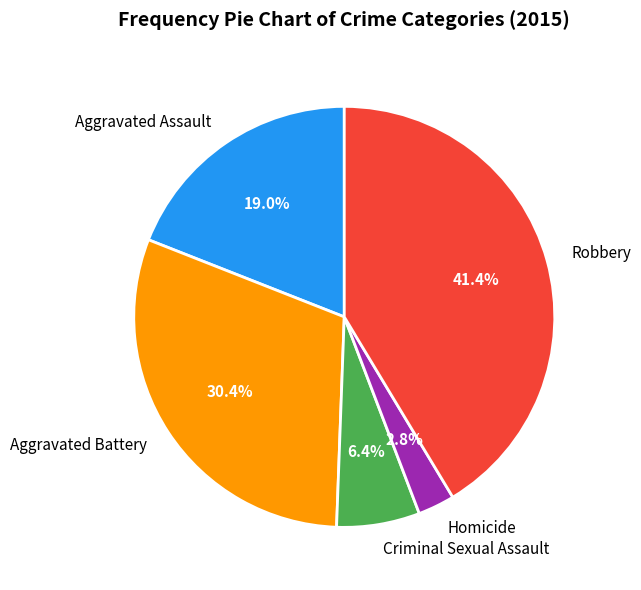

Is the sum of Aggravated Assault and Robbery greater than half?

Yes